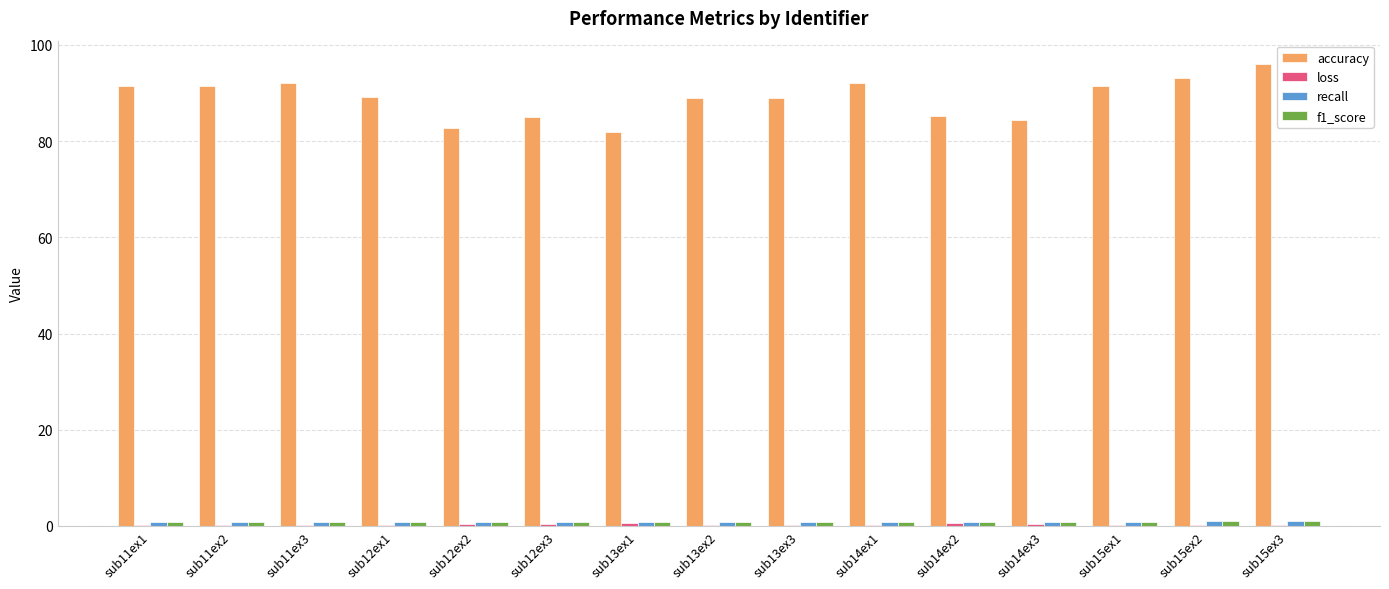

Which series has the widest spread of values?

accuracy